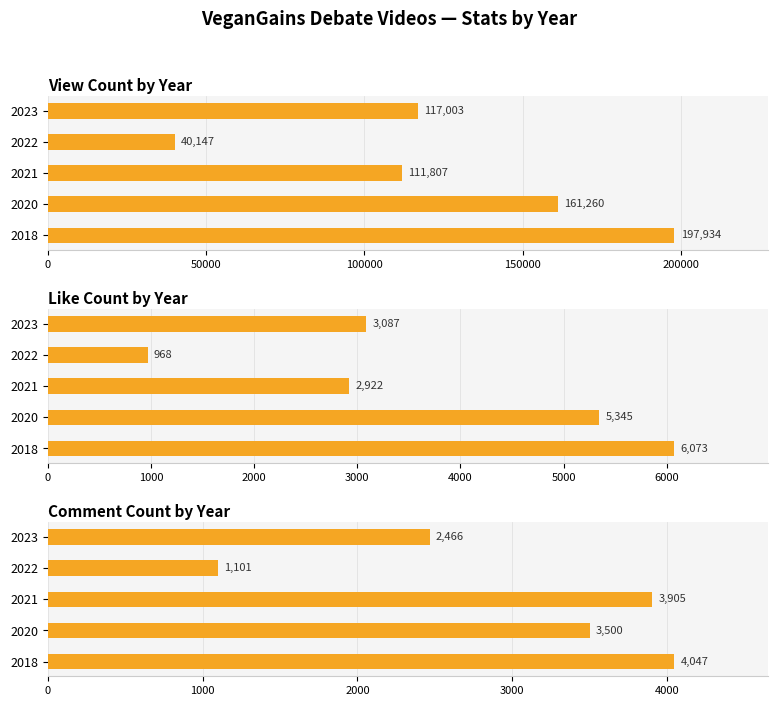

Are the bars grouped side by side (vs. stacked)?

No